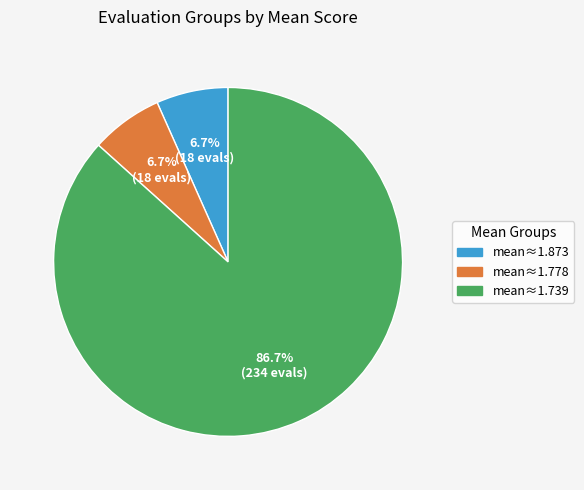

Between mean≈1.739 and mean≈1.873, which is larger?

mean≈1.739